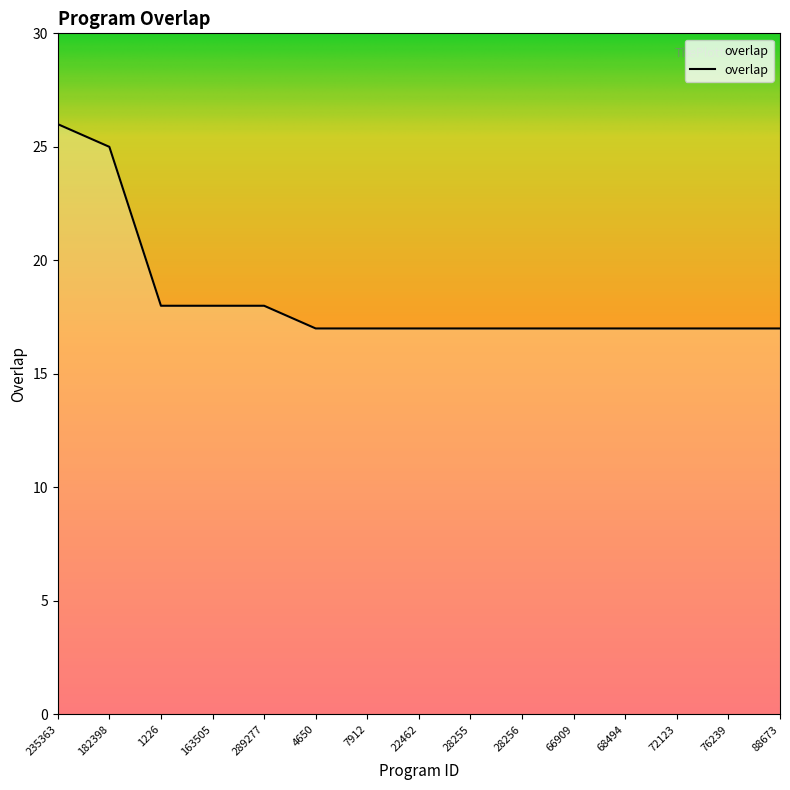

Reading left to right, list all the values displayed in this chart.

26	25	18	18	18	17	17	17	17	17	17	17	17	17	17